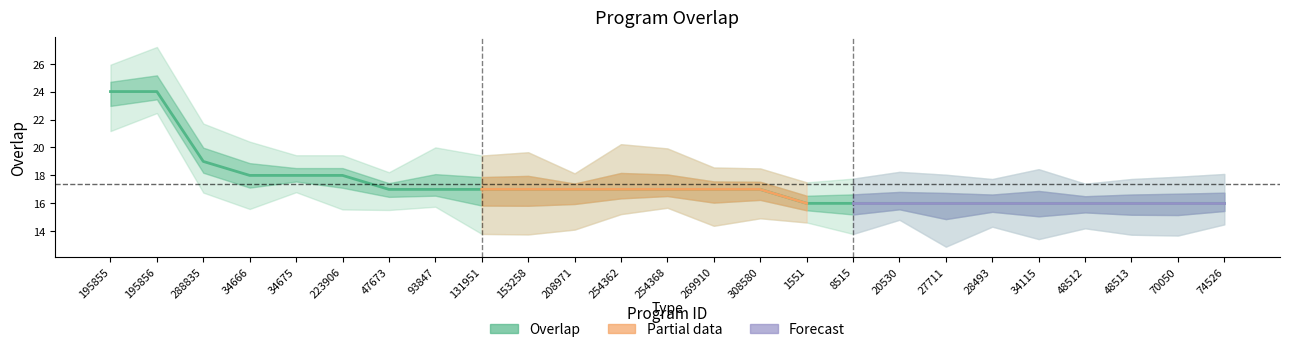

True or false: the data shows 36 at 195855.

False